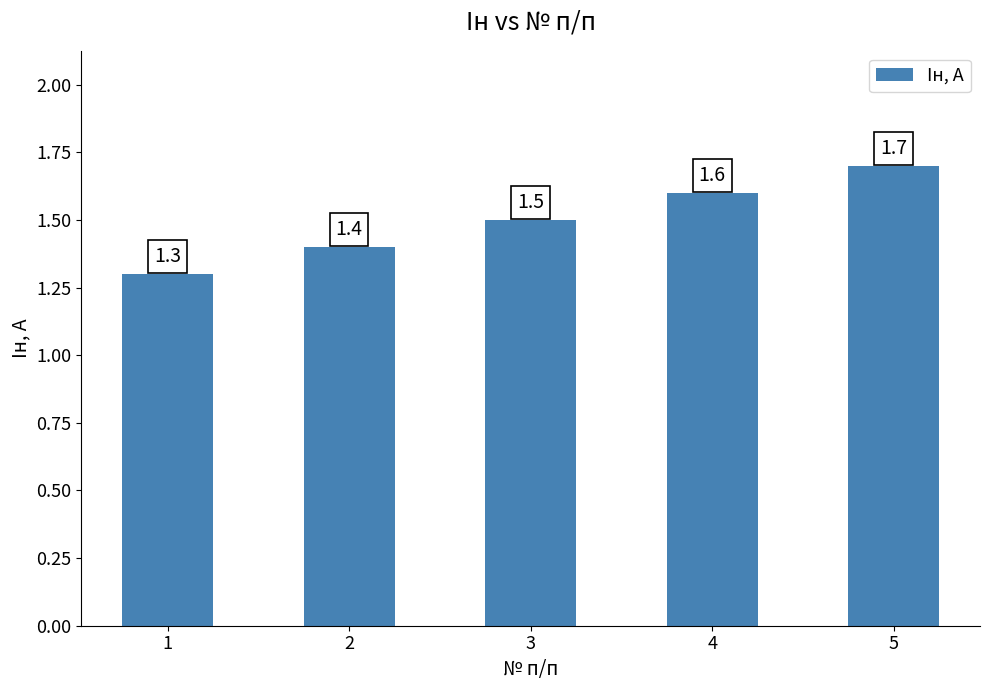

Reading left to right, transcribe all the data shown in this chart.

1.3	1.4	1.5	1.6	1.7